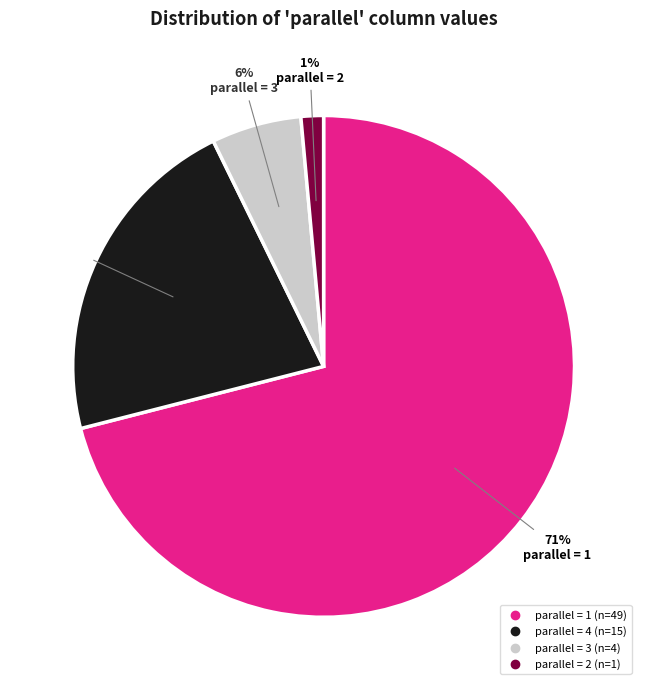

Does any single category account for the majority?

Yes